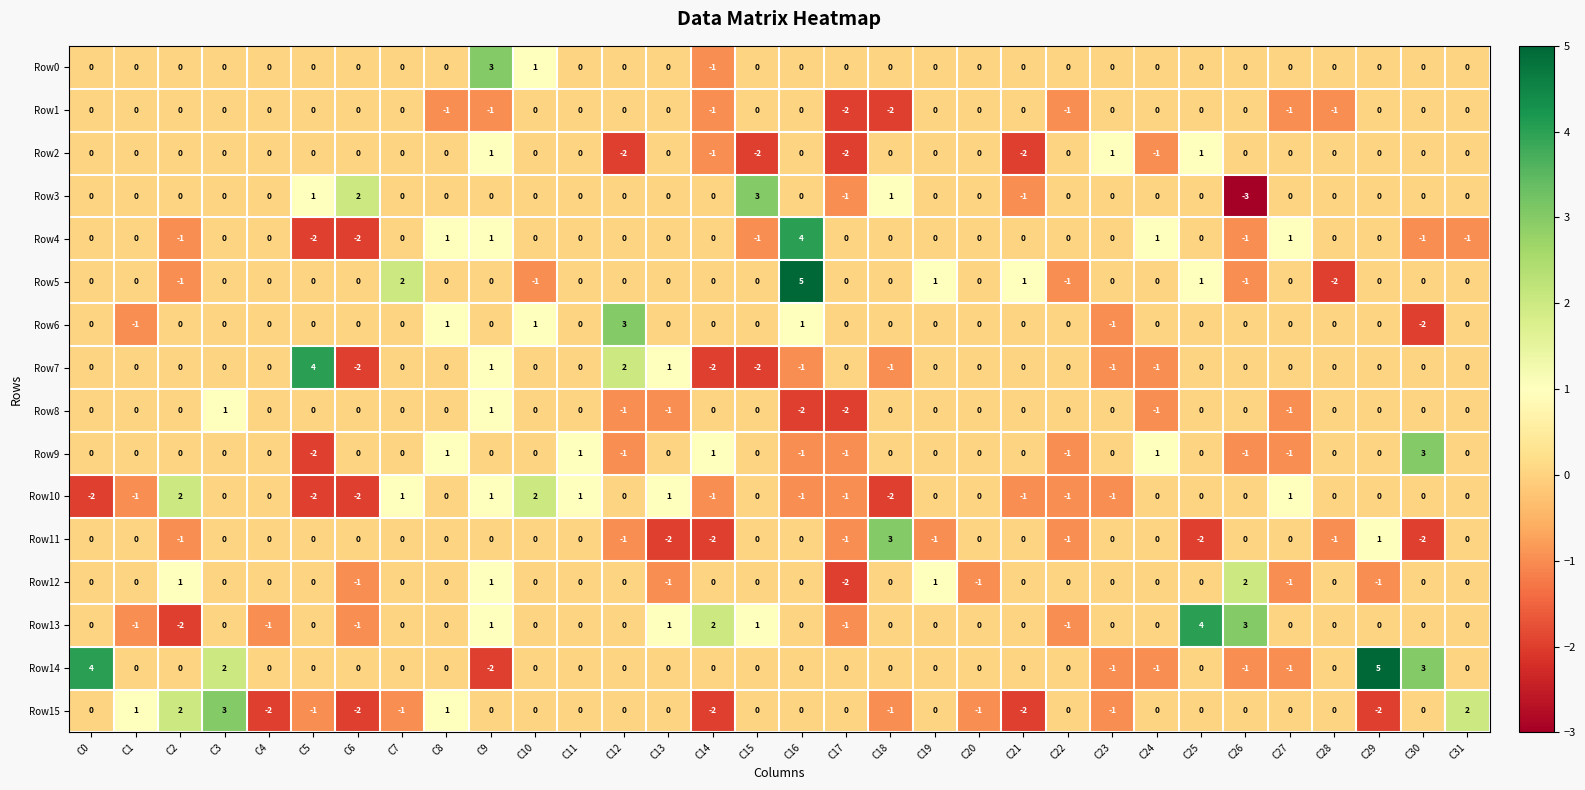

How many categories are shown in the chart?

32